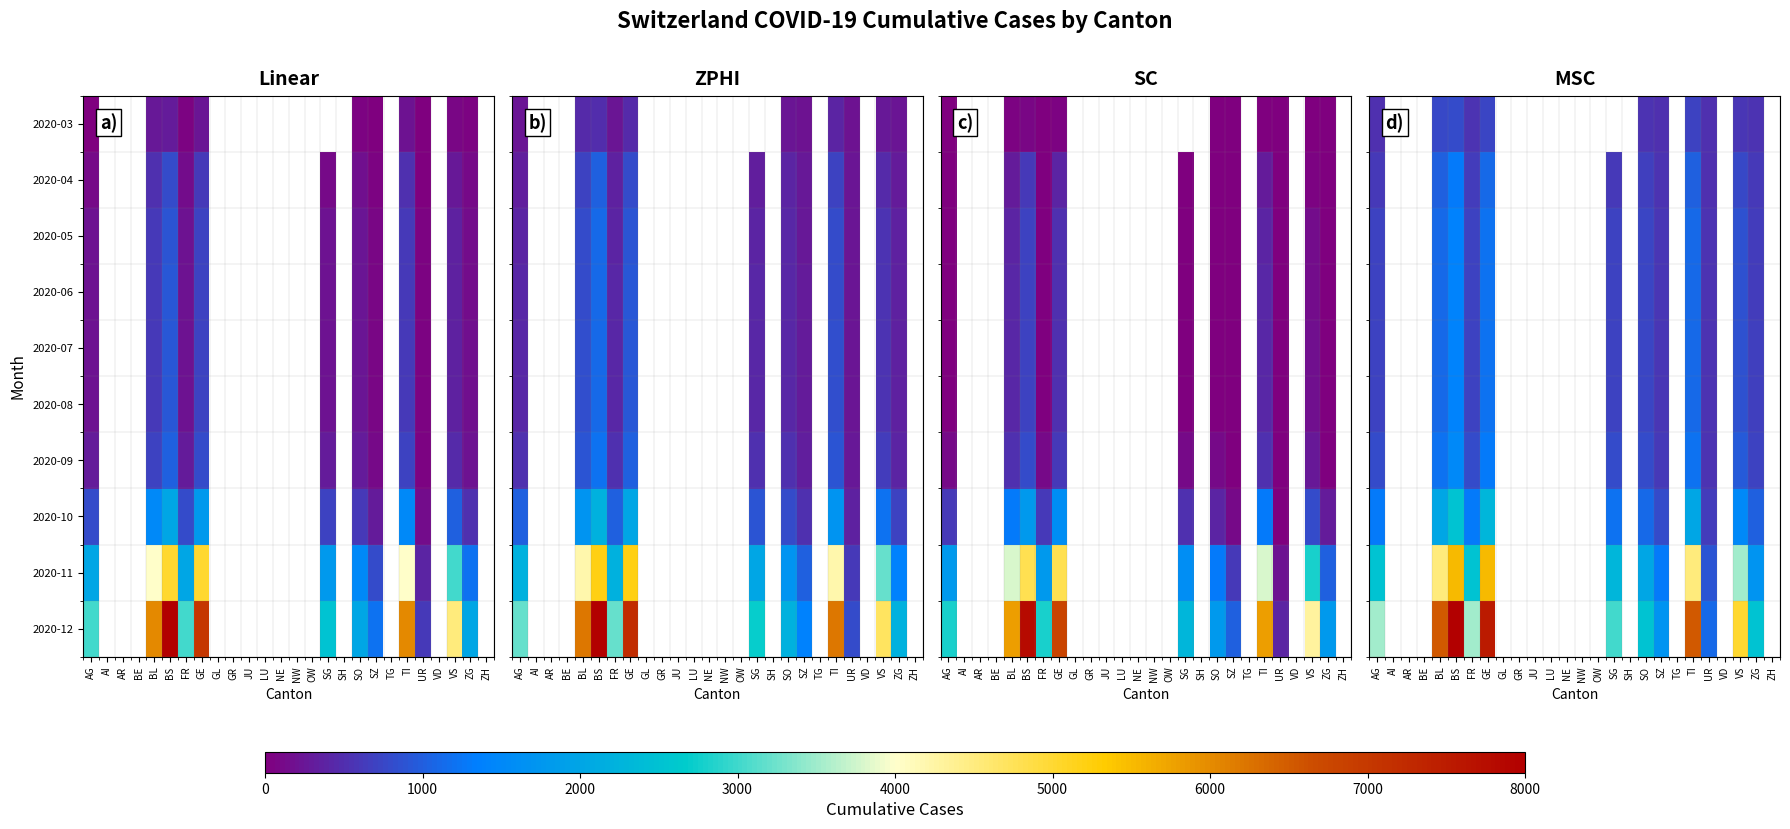

Which label corresponds to the largest value in the chart?

BS